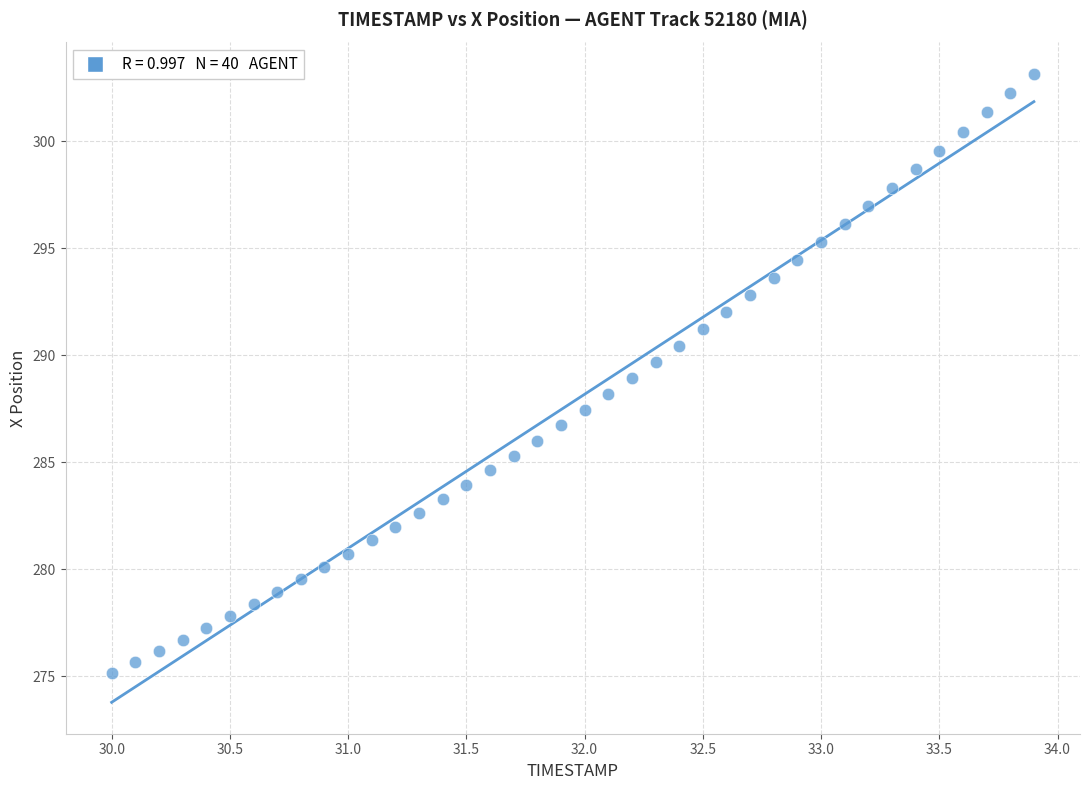

What is the range of Y values (max minus min)?

28.0